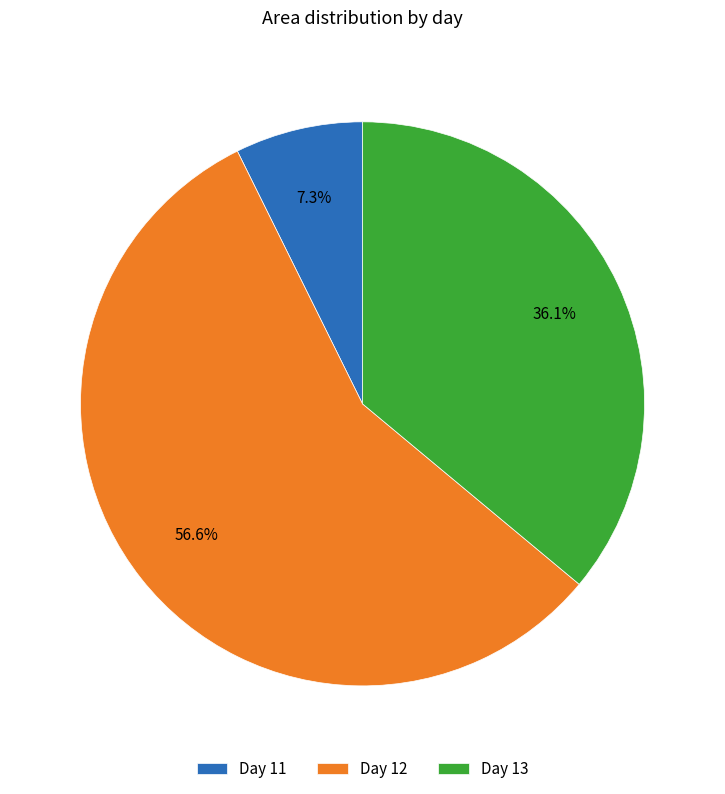

Which slice is the largest?

Day 12